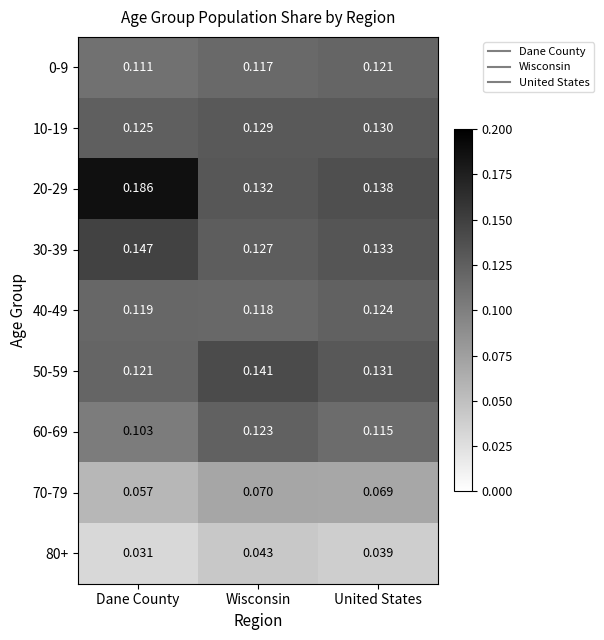

At which category does the chart reach its peak across all series?

Dane County